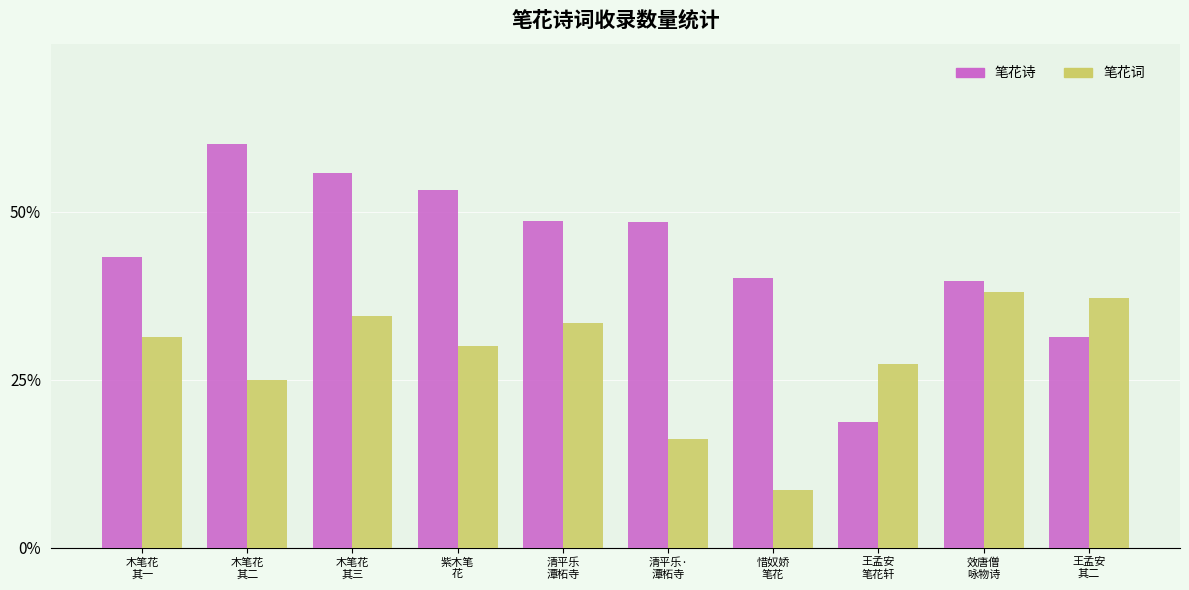

What position from the left is 木笔花
其二?

2